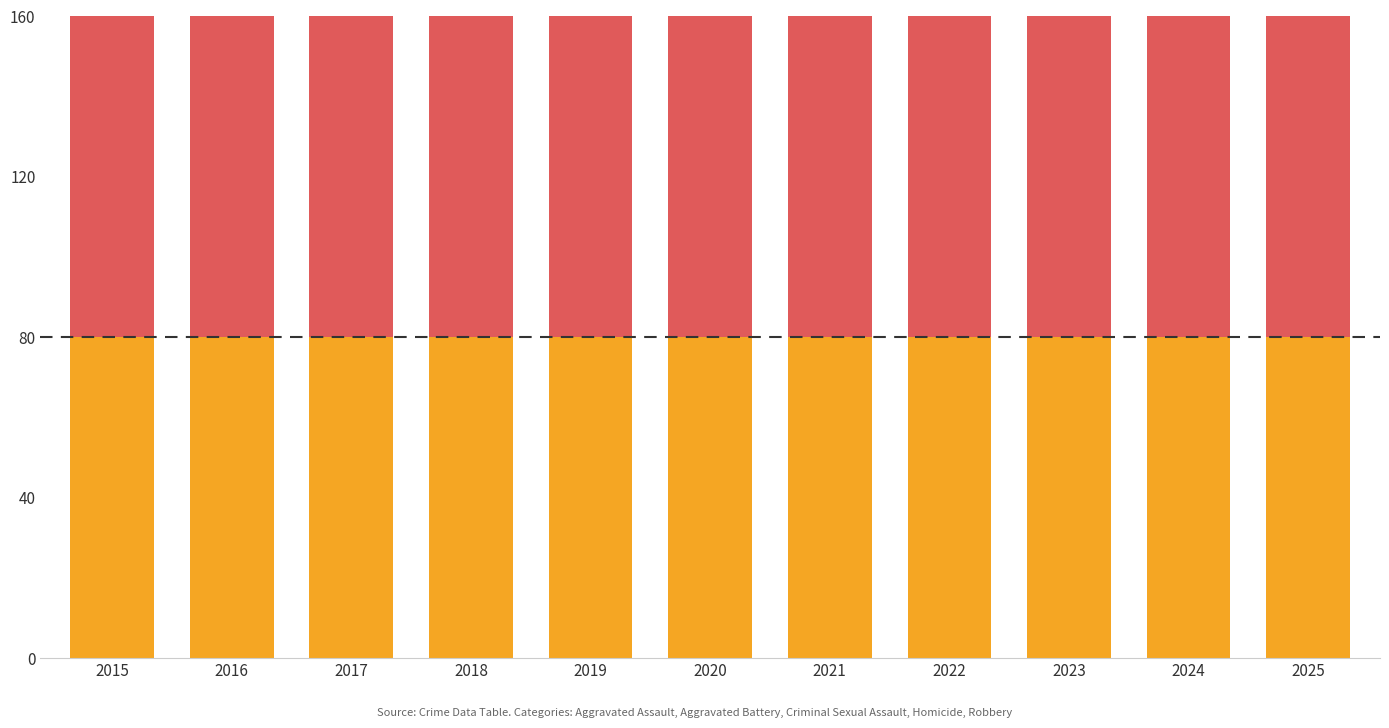

At 2022, list the series in order from largest to smallest.

Aggravated Battery, Aggravated Assault, Robbery, Criminal Sexual Assault, Homicide